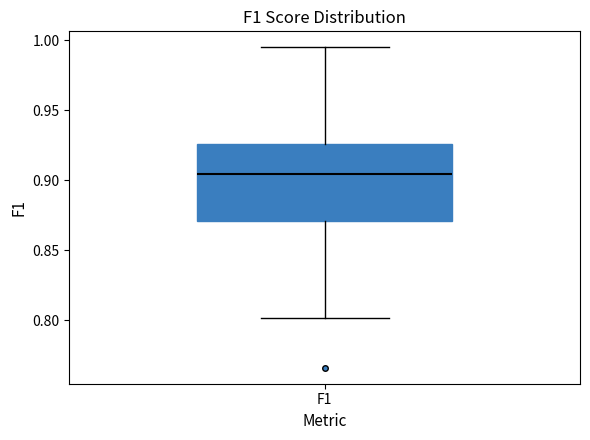

Transcribe this box plot: give where the median line is, the range the box spans, and where the two whiskers end, as read against the y-axis. The values are not printed on the chart, so give them approximately, as read against the axis.

median 0.905, box 0.870 to 0.925, whiskers 0.800 to 0.995